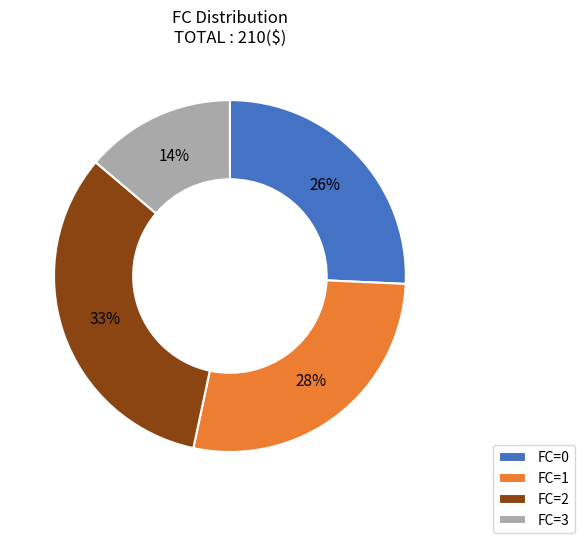

Is there a majority slice in this chart?

No